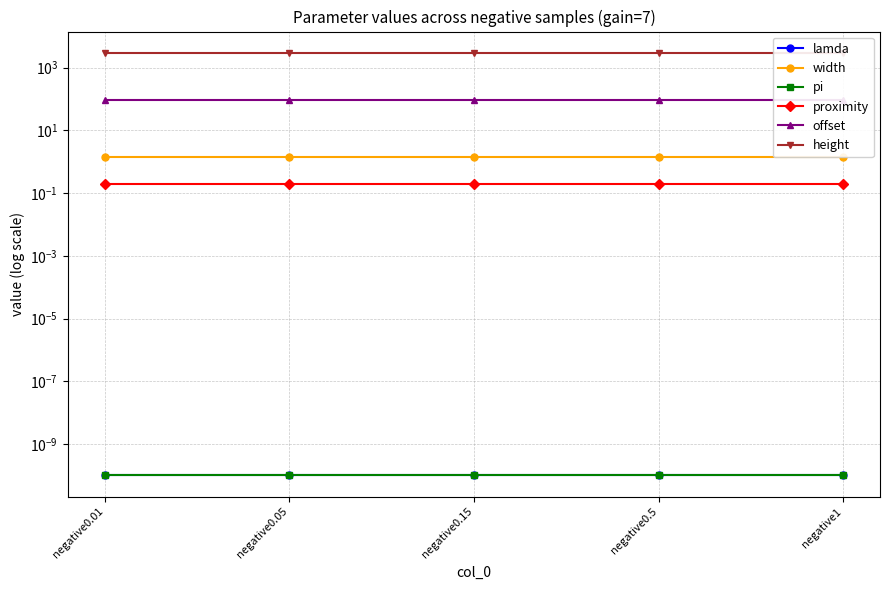

Which label corresponds to the smallest value in the chart?

negative0.01